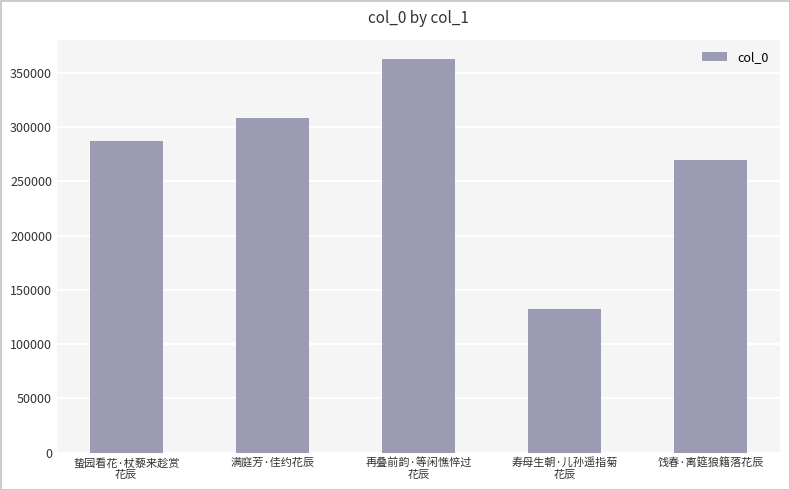

Which label corresponds to the largest value in the chart?

再叠前韵·等闲憔悴过
花辰